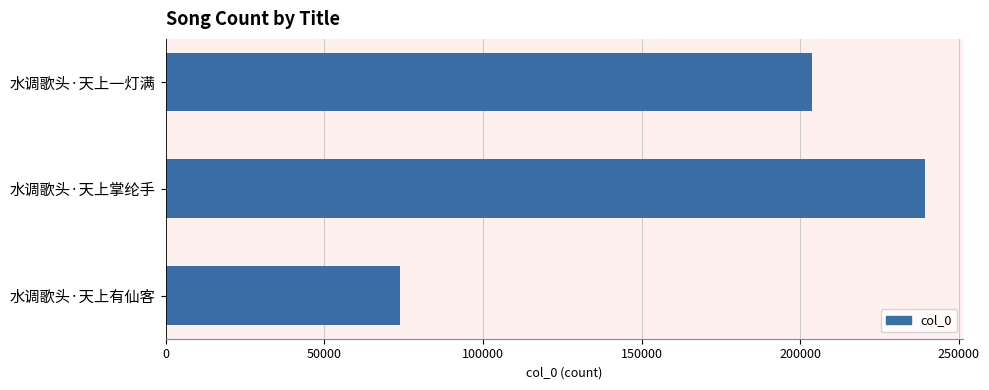

Which has a higher value, 水调歌头·天上掌纶手 or 水调歌头·天上一灯满?

水调歌头·天上掌纶手